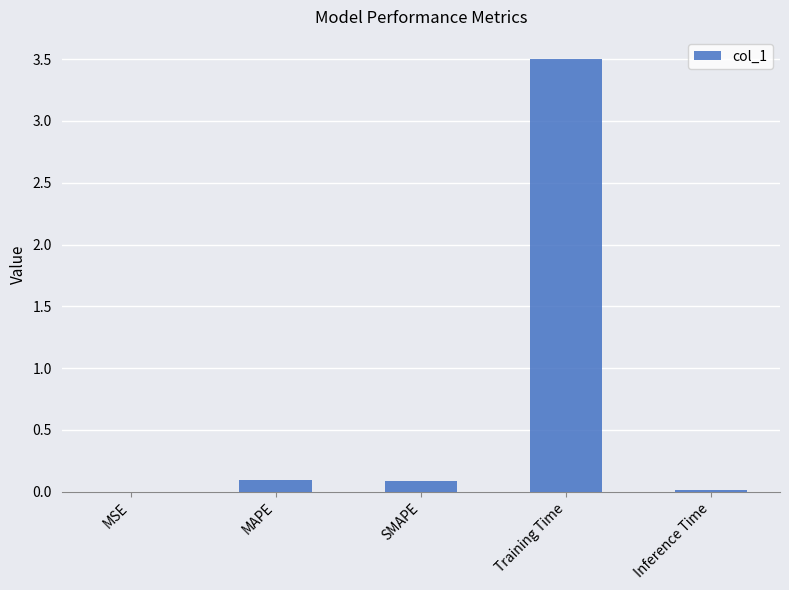

What is the maximum value shown in the chart?

3.5